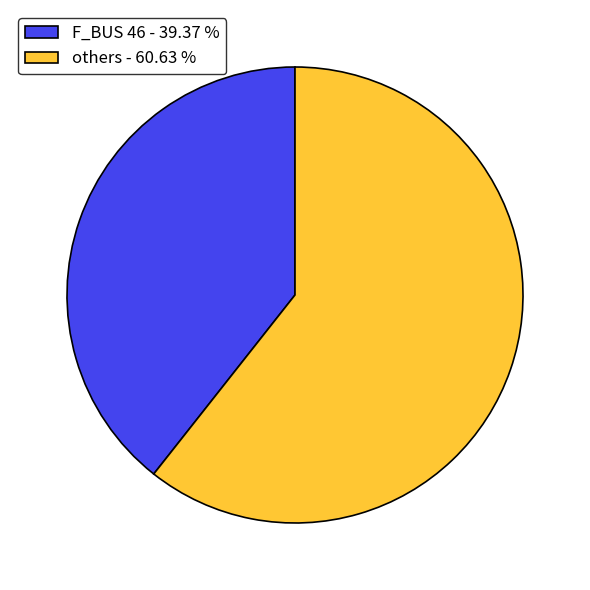

Rank the categories by value from highest to lowest.

others - 60.63 %, F_BUS 46 - 39.37 %